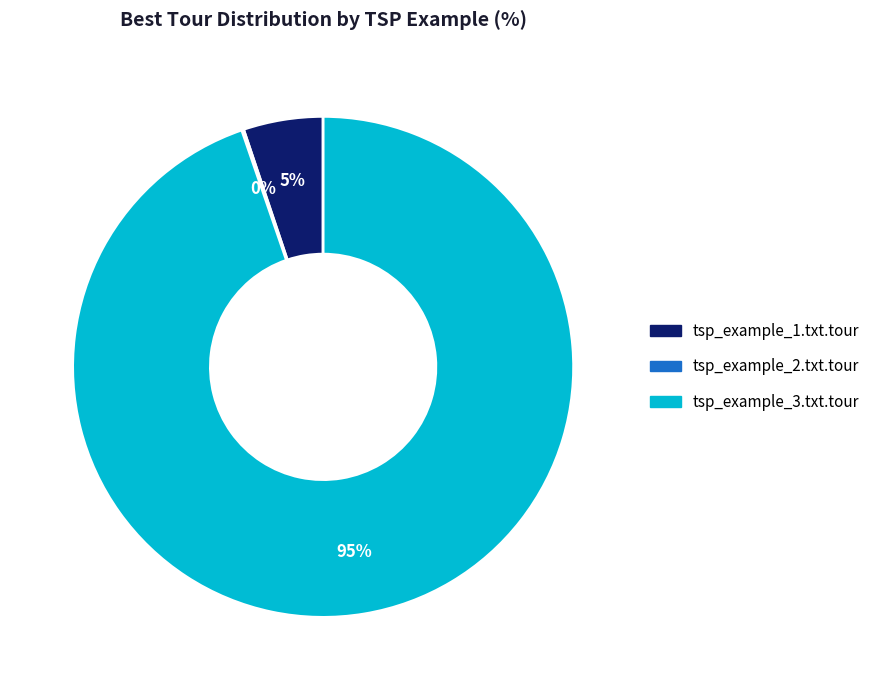

What is the largest slice in the pie chart?

tsp_example_3.txt.tour